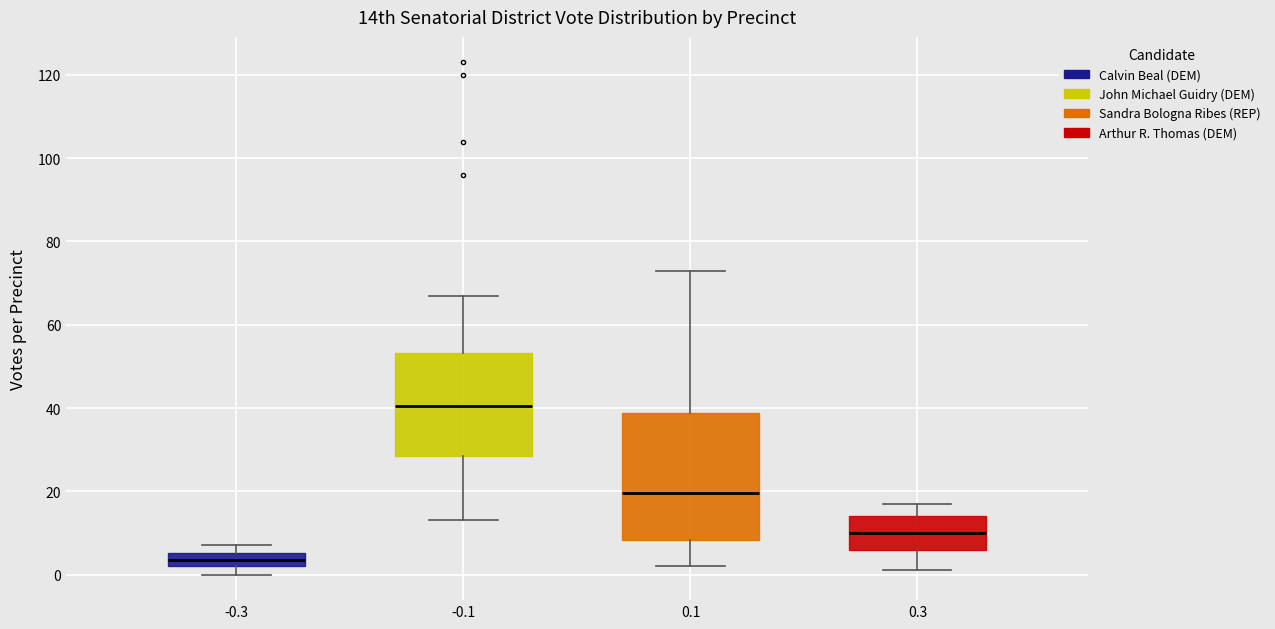

Where does the upper whisker of the box at x = -0.1 end on the y-axis? The values are not printed on the chart, so give them approximately, as read against the axis.

68